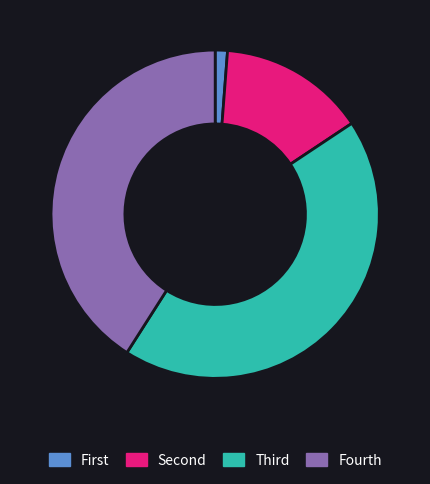

How many segments does this pie chart have?

4